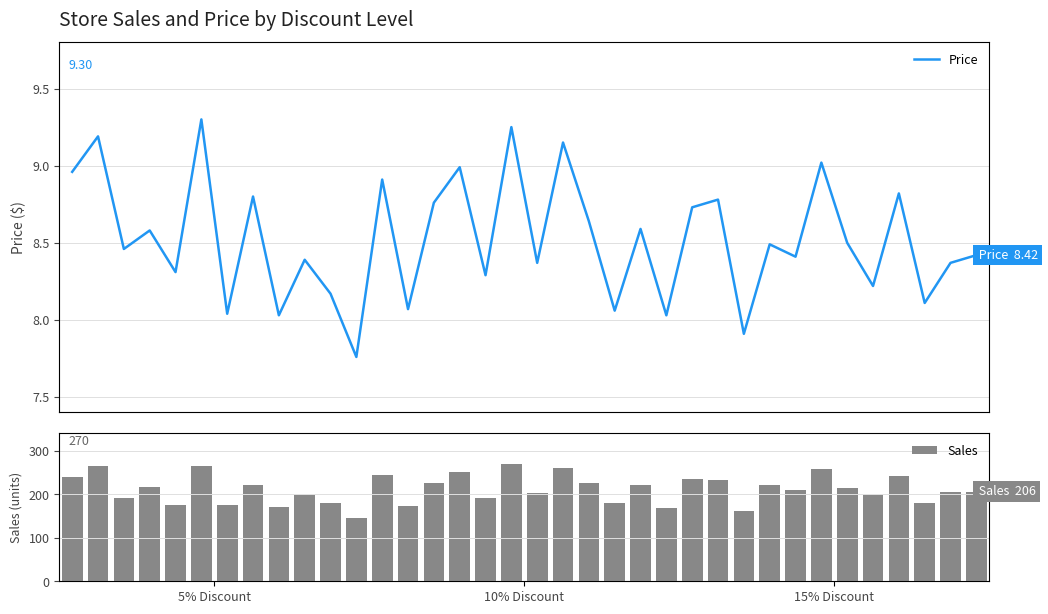

What is the value of the Sales bar at the 27th from the left?

162.0